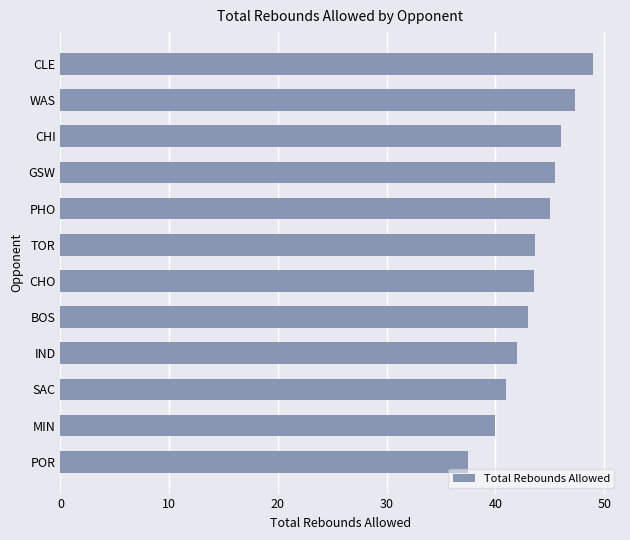

Approximately how many times larger is the value at BOS compared to CHO?

1.0